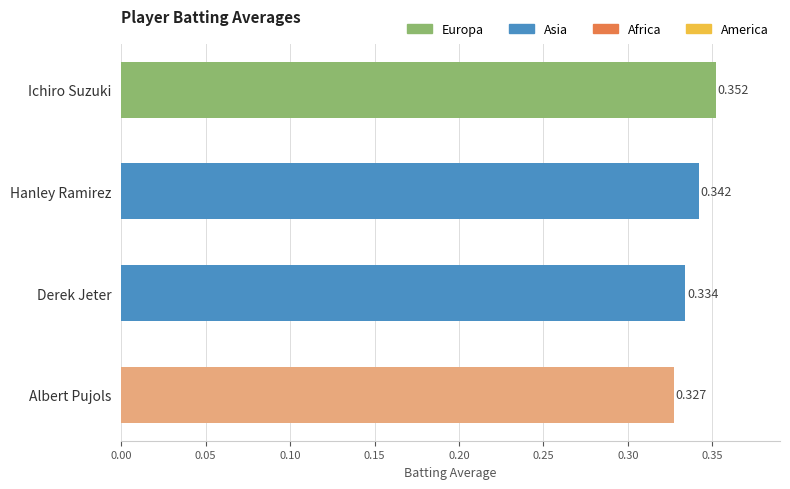

List the labels in order of value, largest first.

Ichiro Suzuki, Hanley Ramirez, Derek Jeter, Albert Pujols